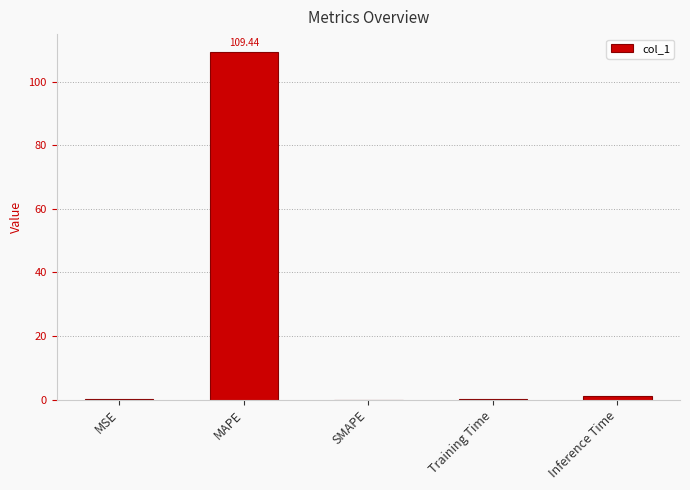

What is the sum of all values?

110.7